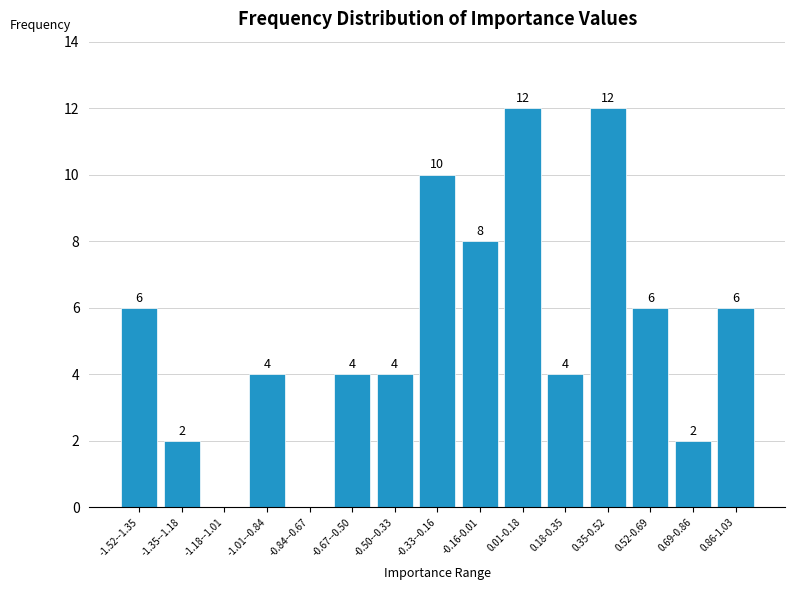

Reading right to left, transcribe all the data shown in this chart.

0.86-1.03=6	0.69-0.86=2	0.52-0.69=6	0.35-0.52=12	0.18-0.35=4	0.01-0.18=12	-0.16-0.01=8	-0.33--0.16=10	-0.50--0.33=4	-0.67--0.50=4	-0.84--0.67=0	-1.01--0.84=4	-1.18--1.01=0	-1.35--1.18=2	-1.52--1.35=6